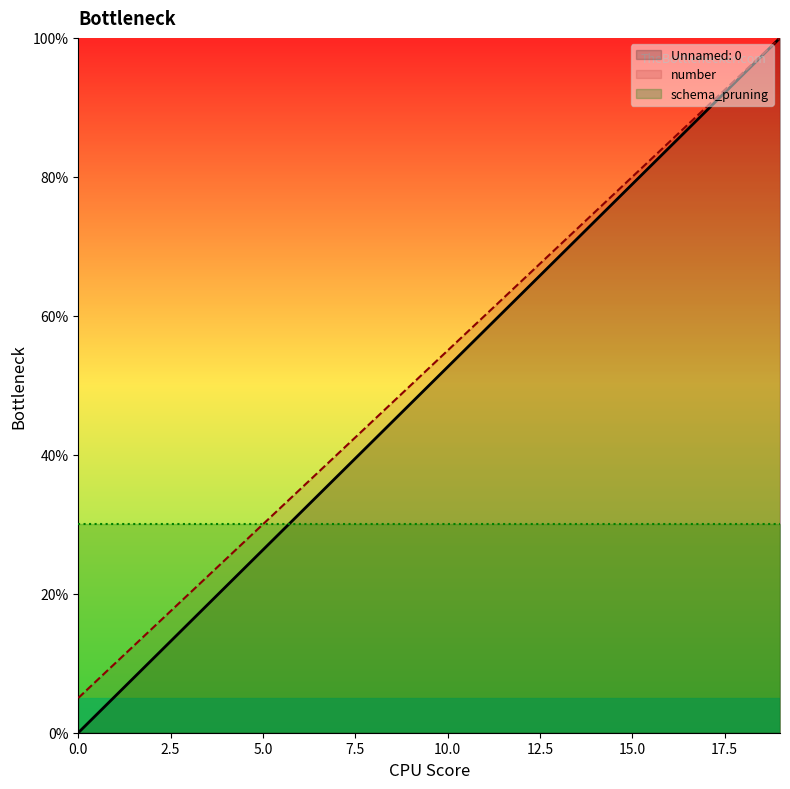

Is it true that number equals 35.5 at 5?

False